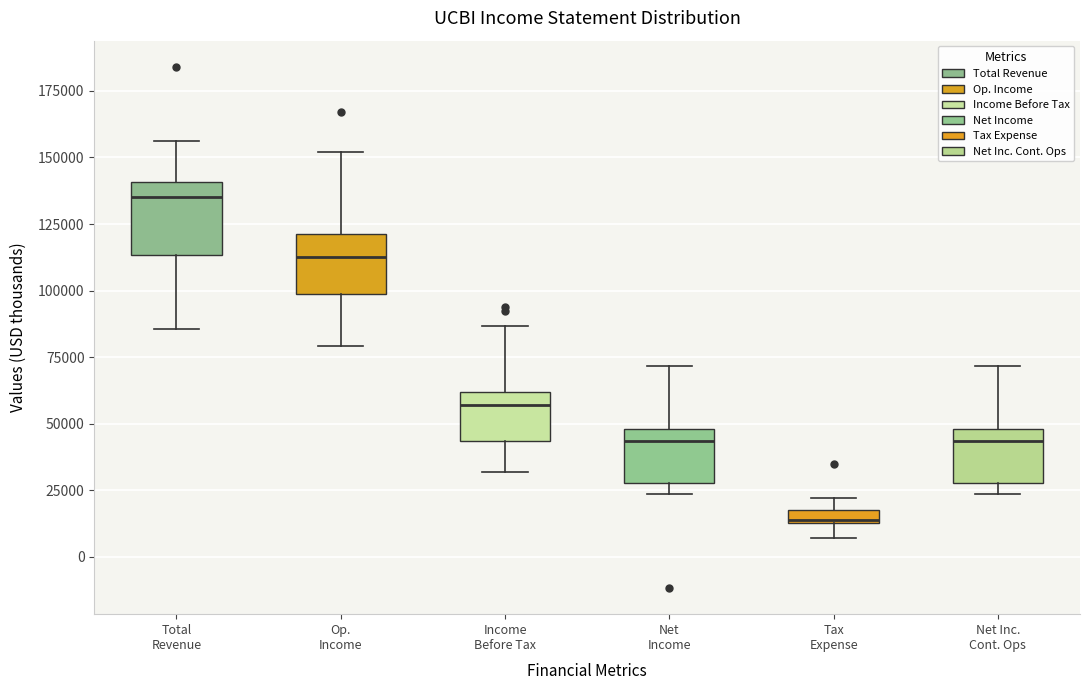

Comparing the boxes themselves (not the whiskers), which one is the tallest?

Total Revenue